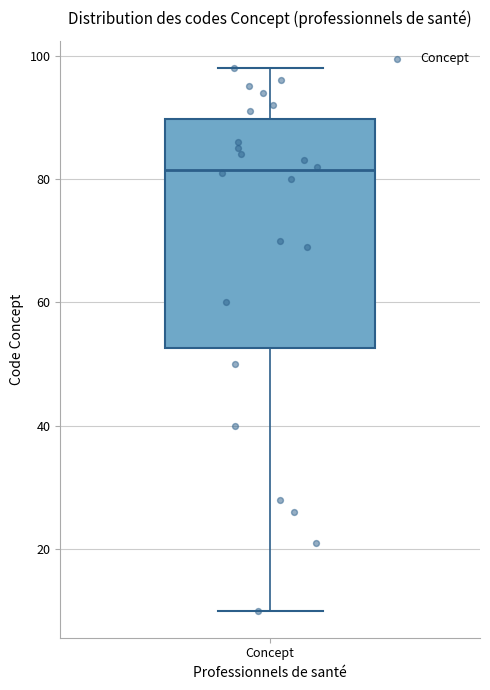

Where does the upper whisker of the box for Concept end on the y-axis? The values are not printed on the chart, so give them approximately, as read against the axis.

98